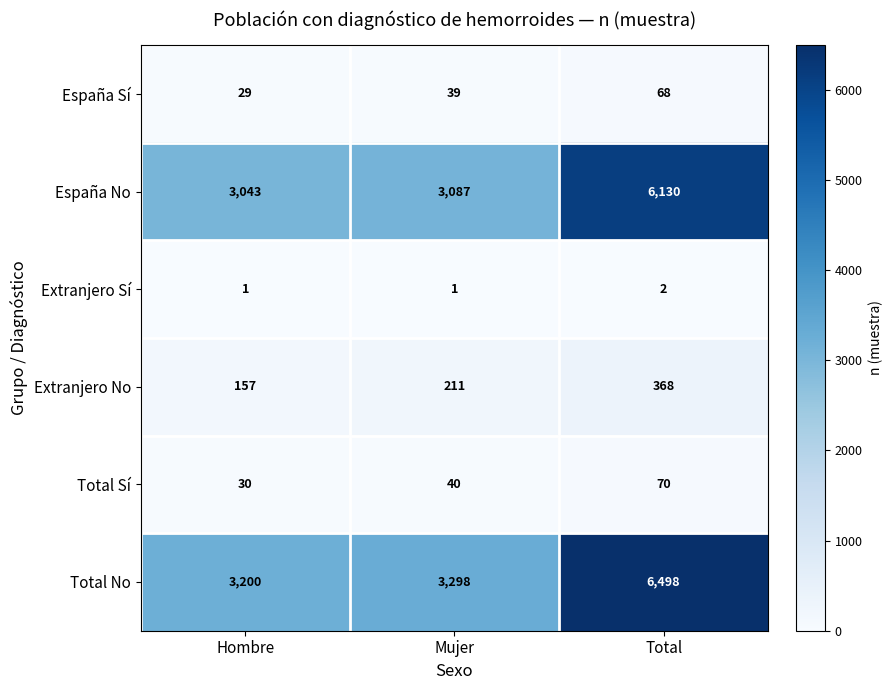

What is the difference between the maximum and minimum values in the España Sí series?

39